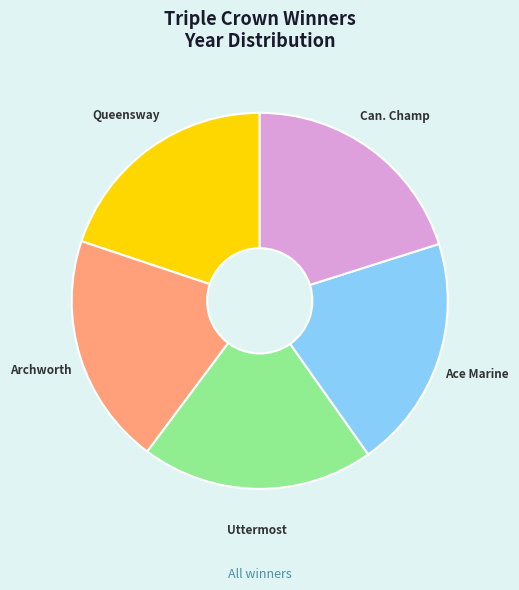

Is there a majority slice in this chart?

No